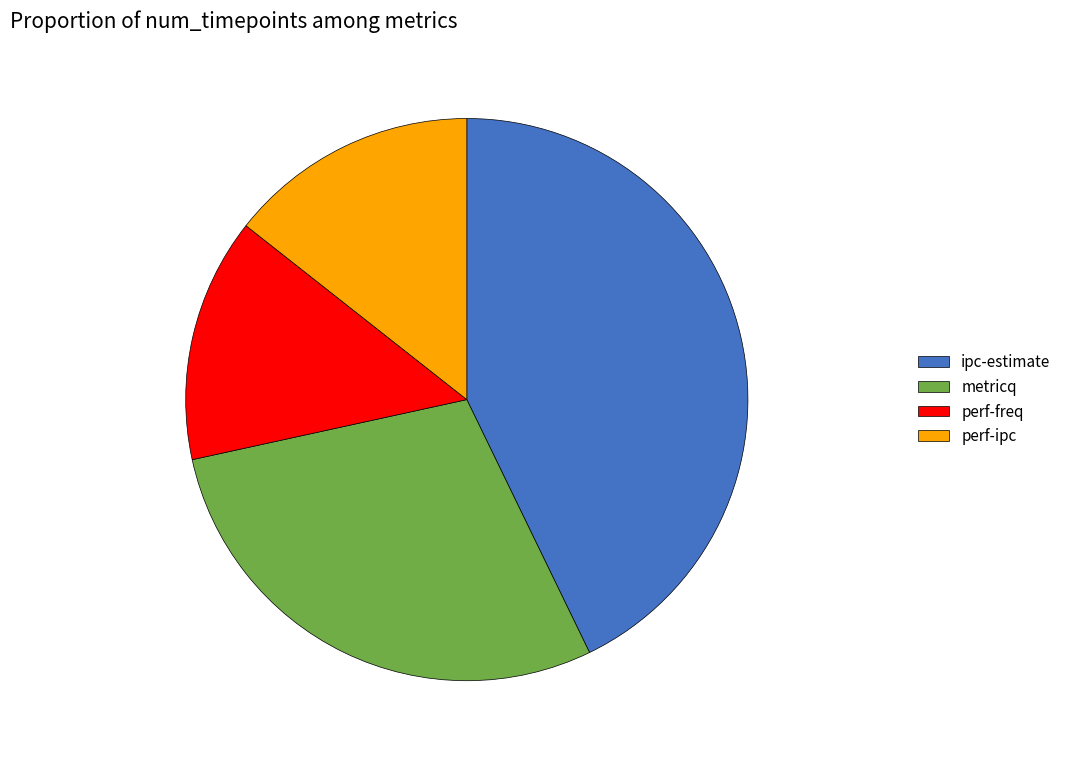

Count the number of slices in the pie.

4